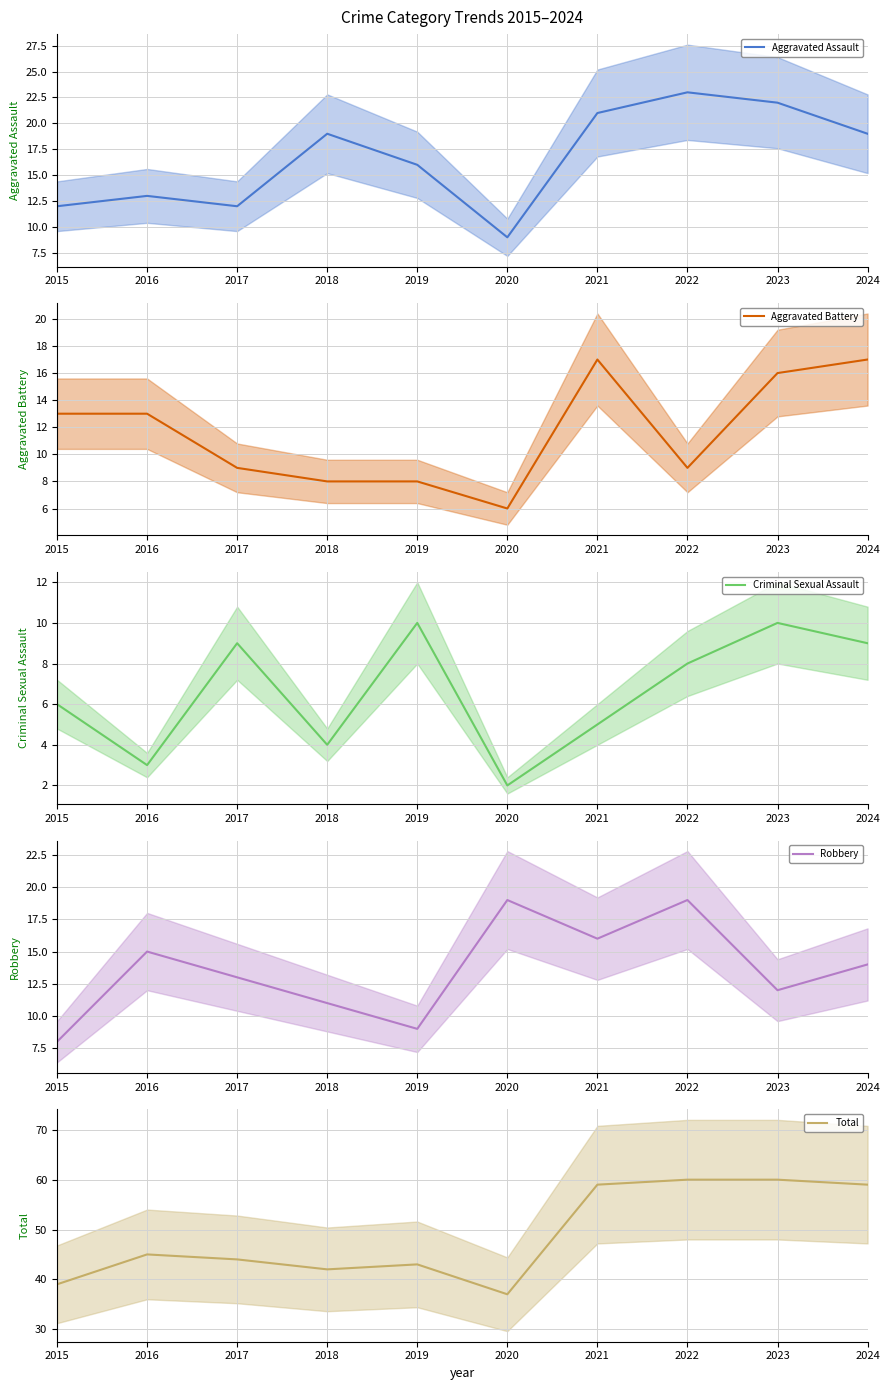

Is this an area chart (filled region under the line)?

No